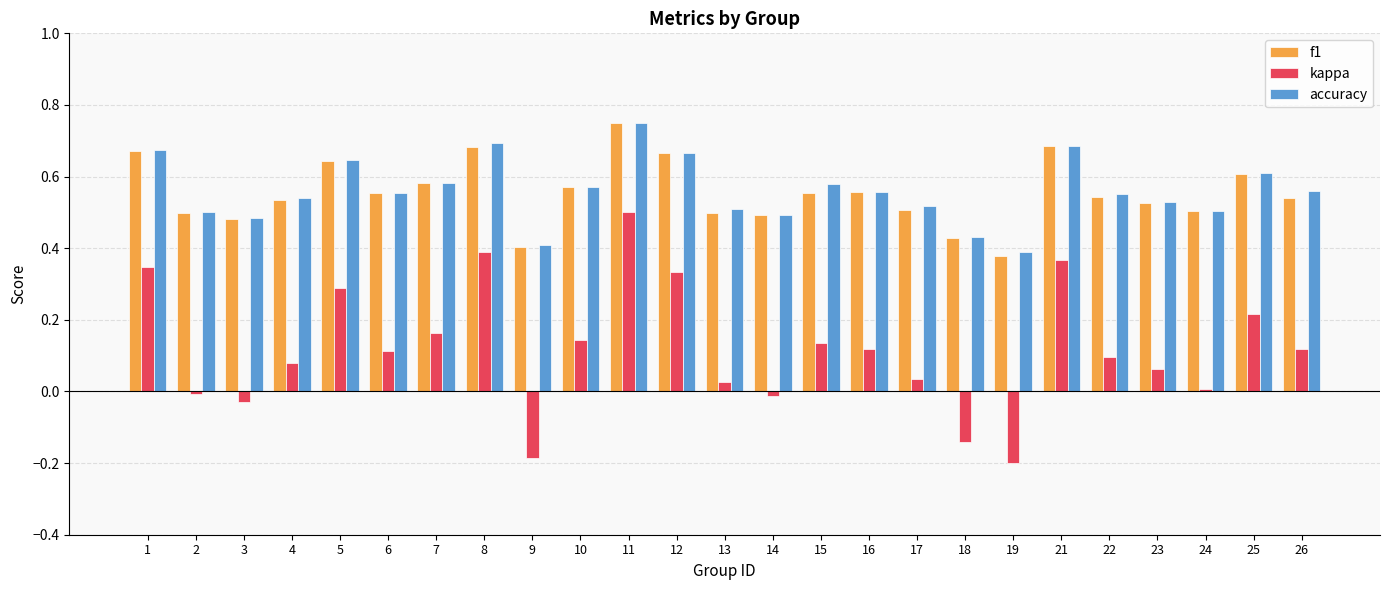

Are the bars horizontal?

No